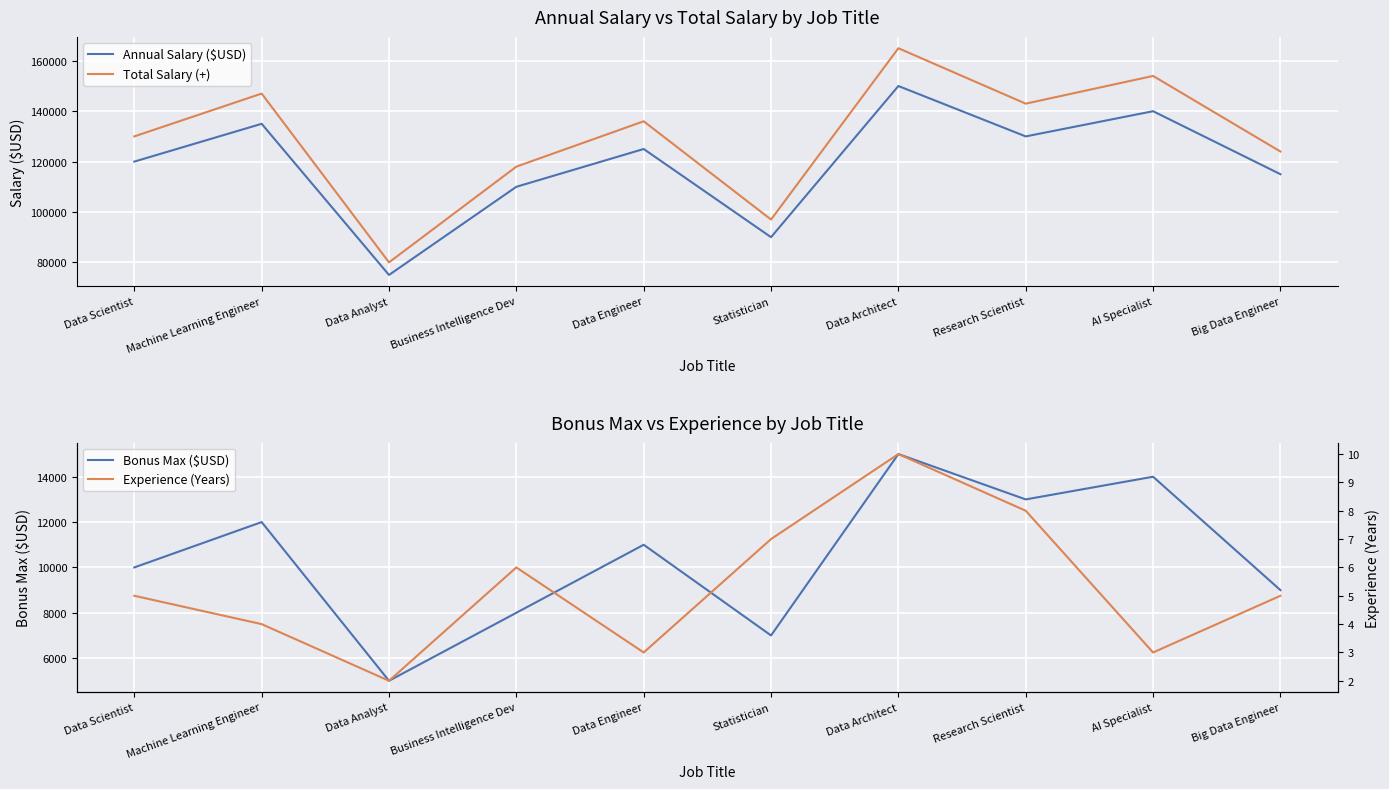

What is the label of the 10th point from the left?

Big Data Engineer